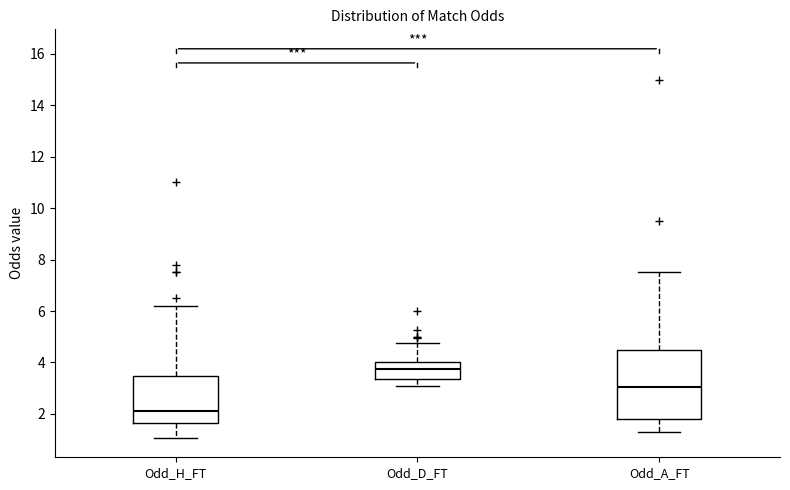

Reading left to right, transcribe this box plot: for each box, give where its median line is, the range the box spans, and where its two whiskers end, as read against the y-axis. The values are not printed on the chart, so give them approximately, as read against the axis.

Odd_H_FT: median 2.2, box 1.6 to 3.4, whiskers 1.0 to 6.2
Odd_D_FT: median 3.8, box 3.4 to 4.0, whiskers 3.2 to 4.8
Odd_A_FT: median 3.0, box 1.8 to 4.6, whiskers 1.2 to 7.6